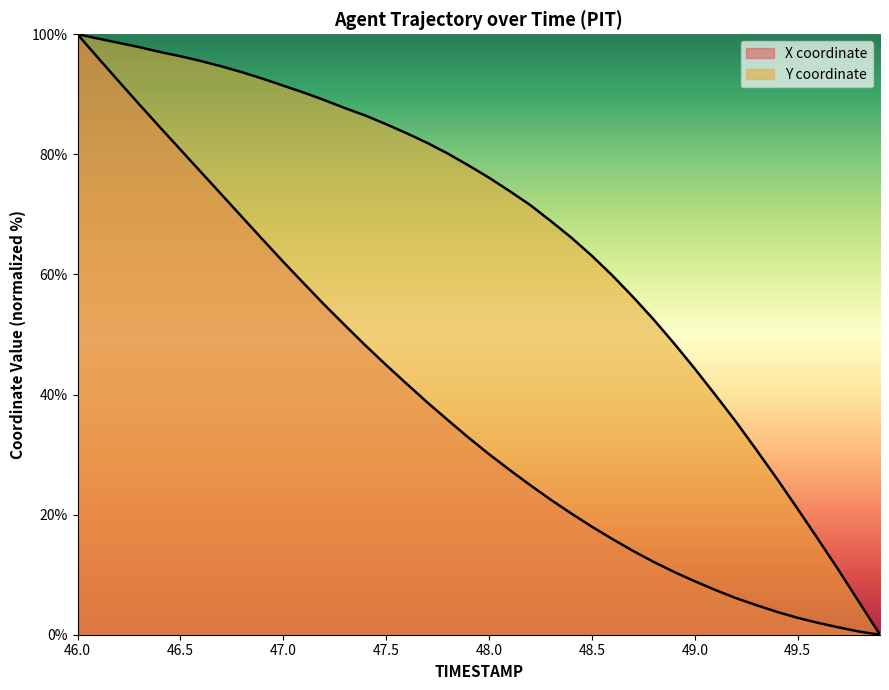

How many lines are shown in the chart?

2